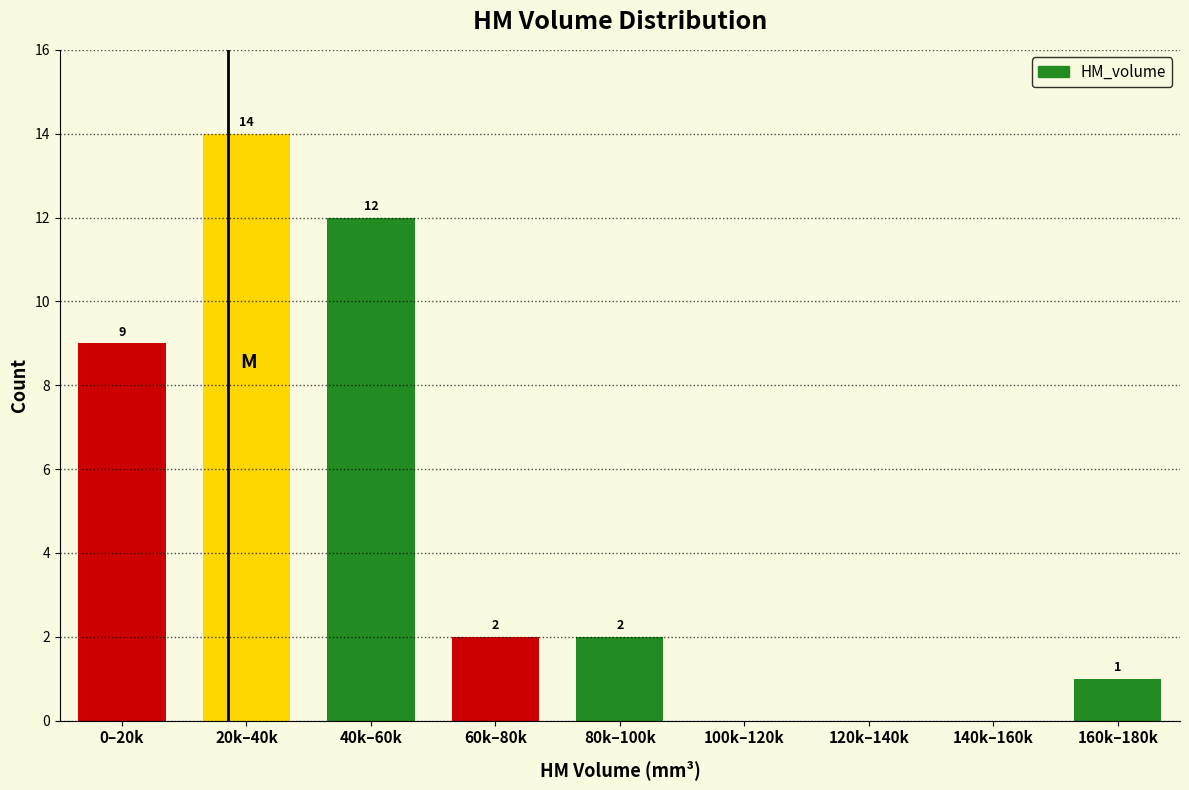

Reading left to right, what are all the values shown in this chart?

0–20k=9	20k–40k=14	40k–60k=12	60k–80k=2	80k–100k=2	100k–120k=0	120k–140k=0	140k–160k=0	160k–180k=1